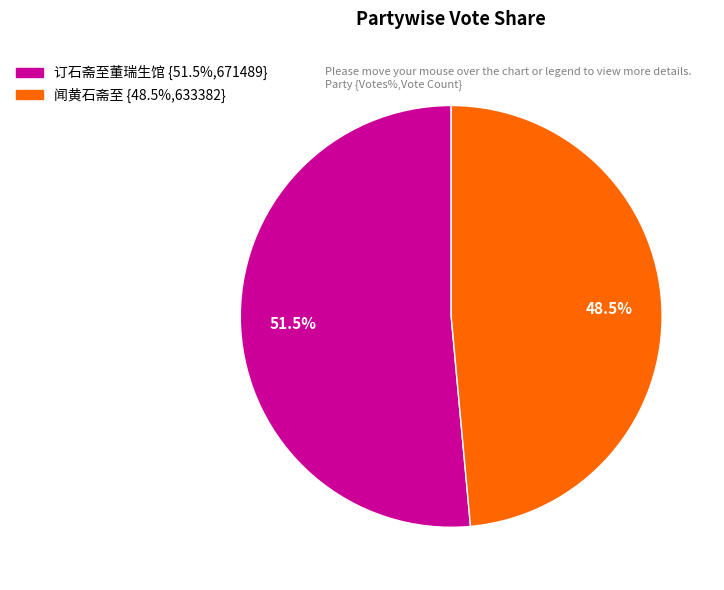

True or false: 闻黄石斋至 accounts for 43% of the total.

False